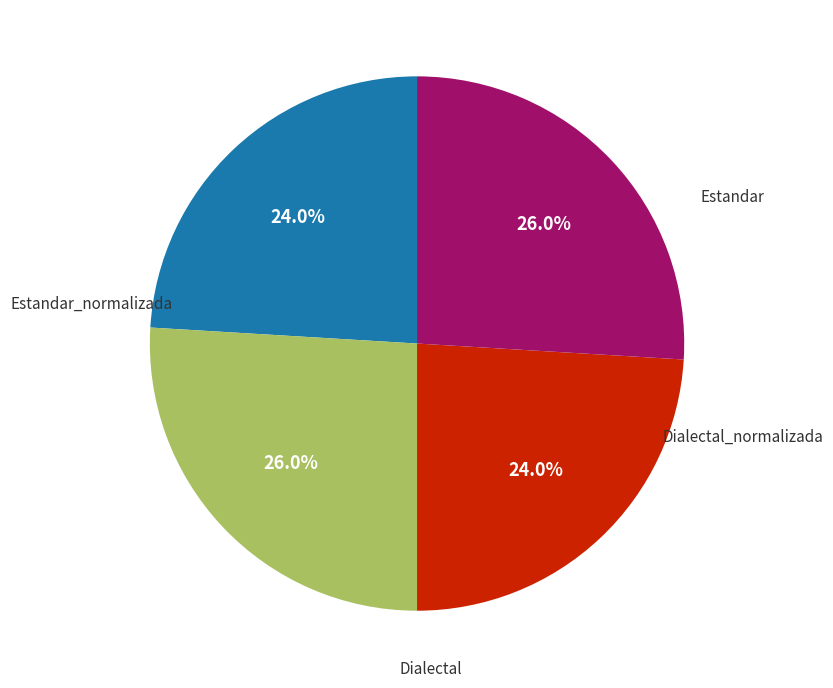

Does any single category account for the majority?

No